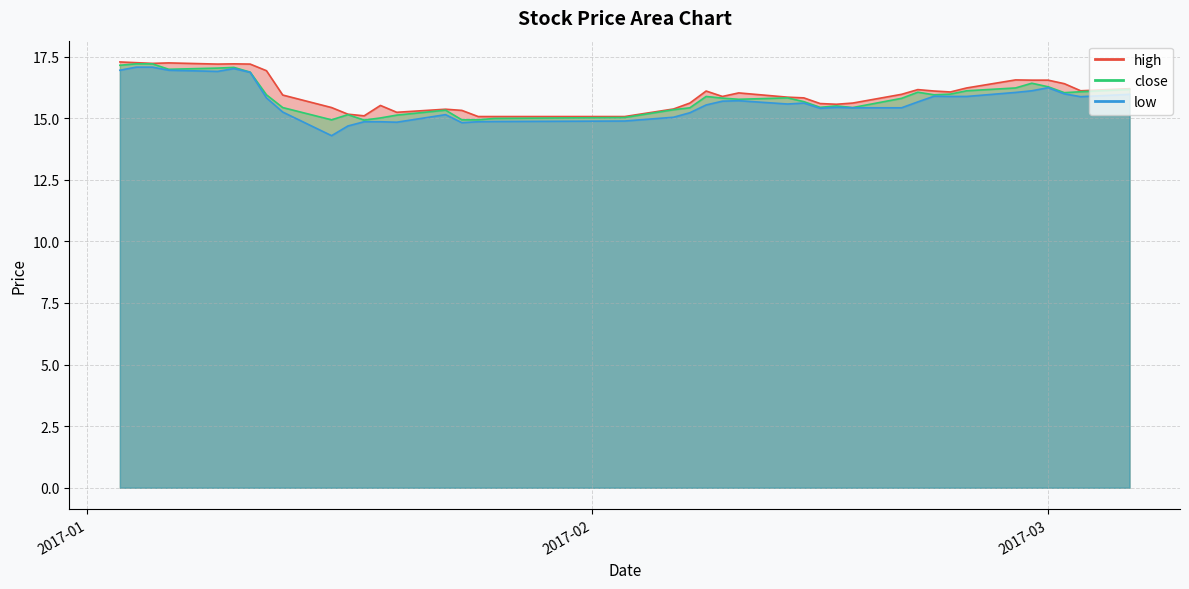

Which series has the largest total across all categories?

high